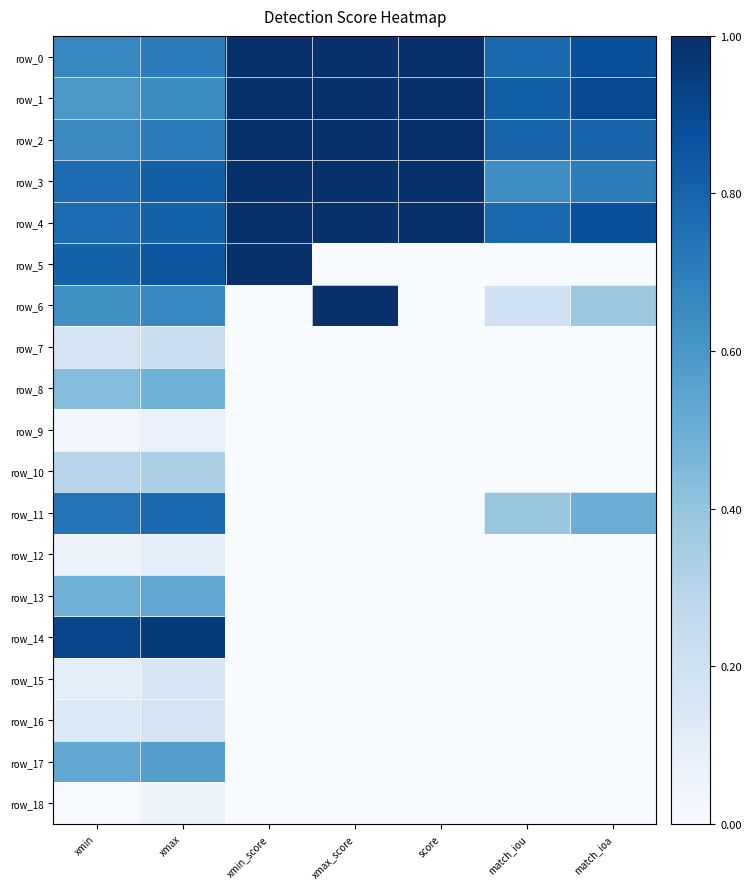

Rank the categories by row_4 value from highest to lowest.

xmax_score, xmin_score, score, match_ioa, xmax, match_iou, xmin